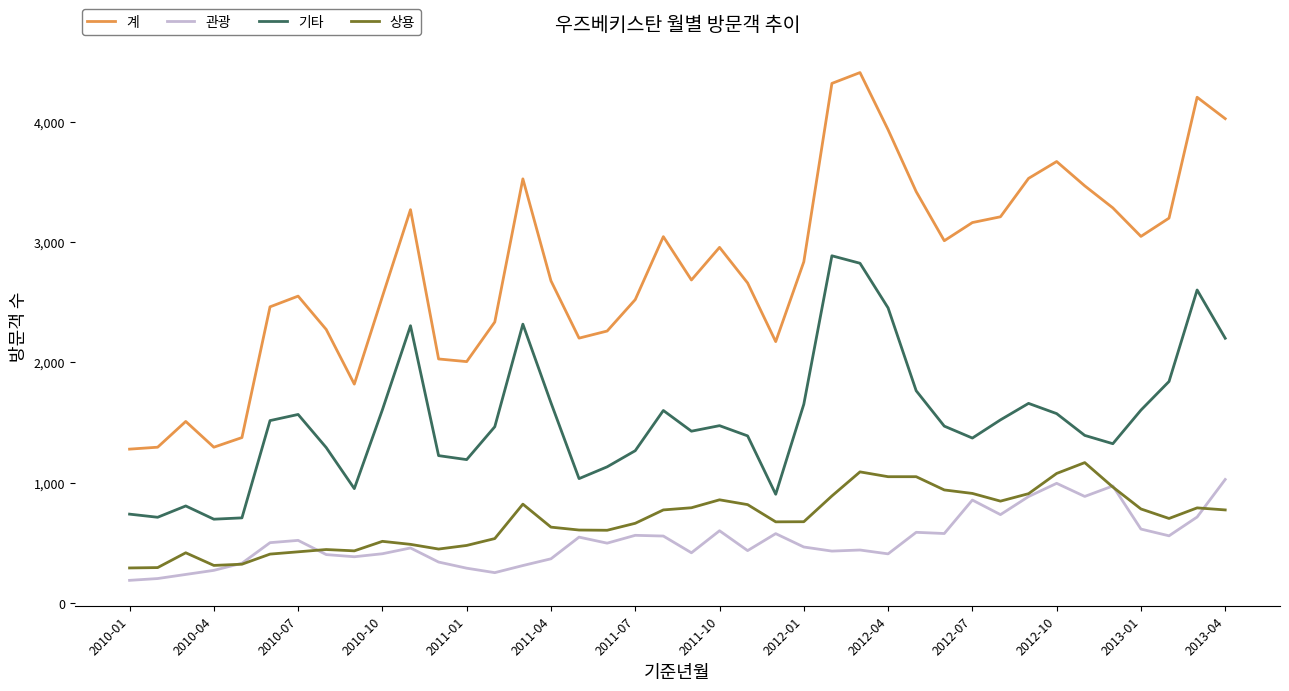

Which series has the widest spread of values?

계